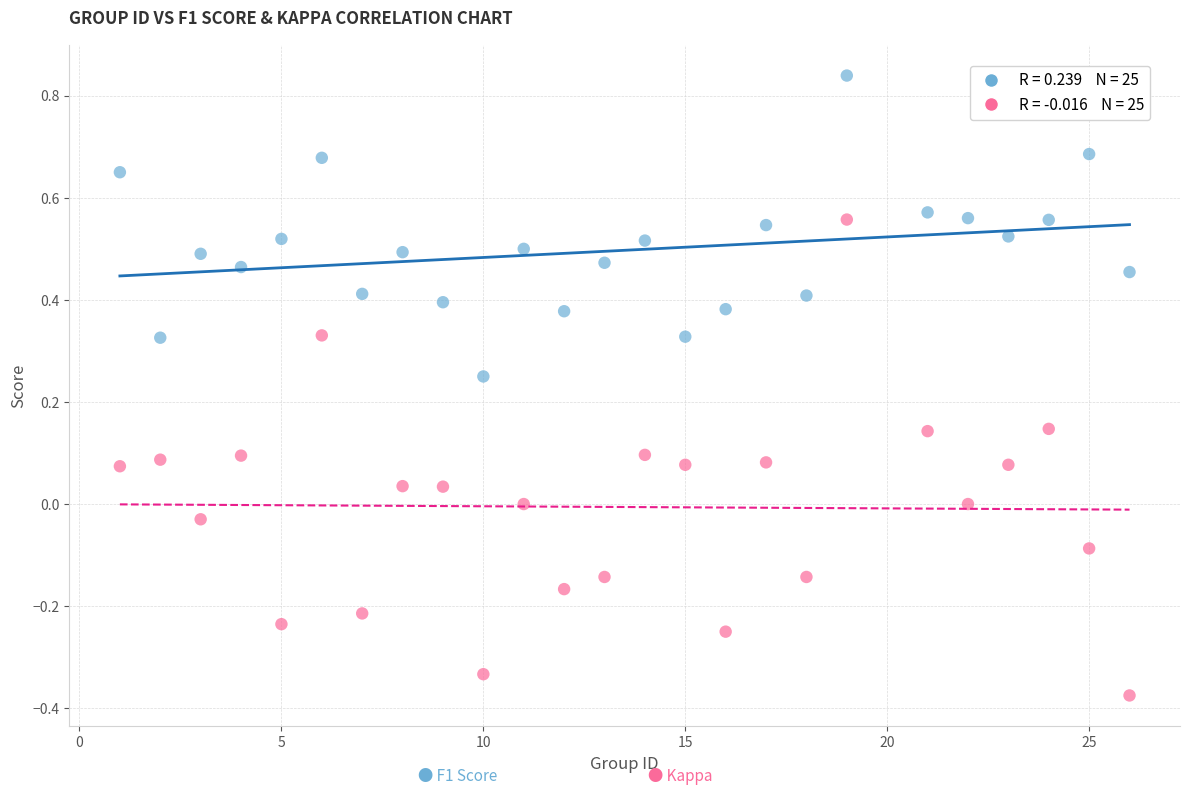

Across all data points, what is the range of Y values (max minus min)?

1.2